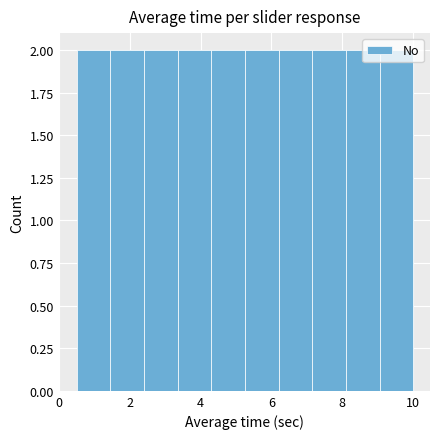

What is the height of the bar covering 8.10 to 9.05 on the x-axis? Neither the bar edges nor the heights are printed on the chart, so give them approximately, as read against the axes.

2